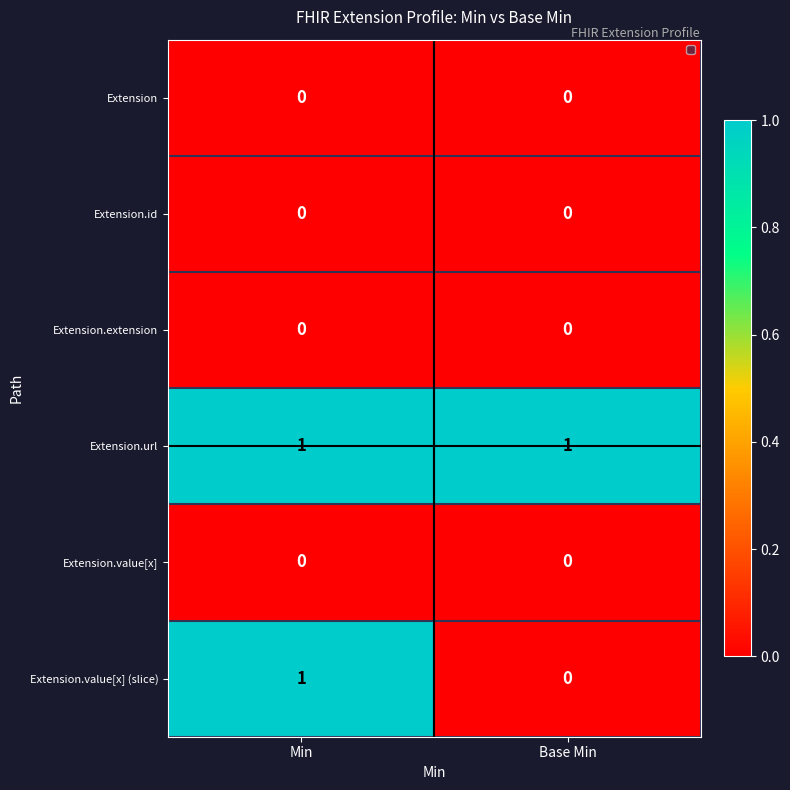

Which series changed the most between Min and Base Min?

Extension.value[x] (slice)